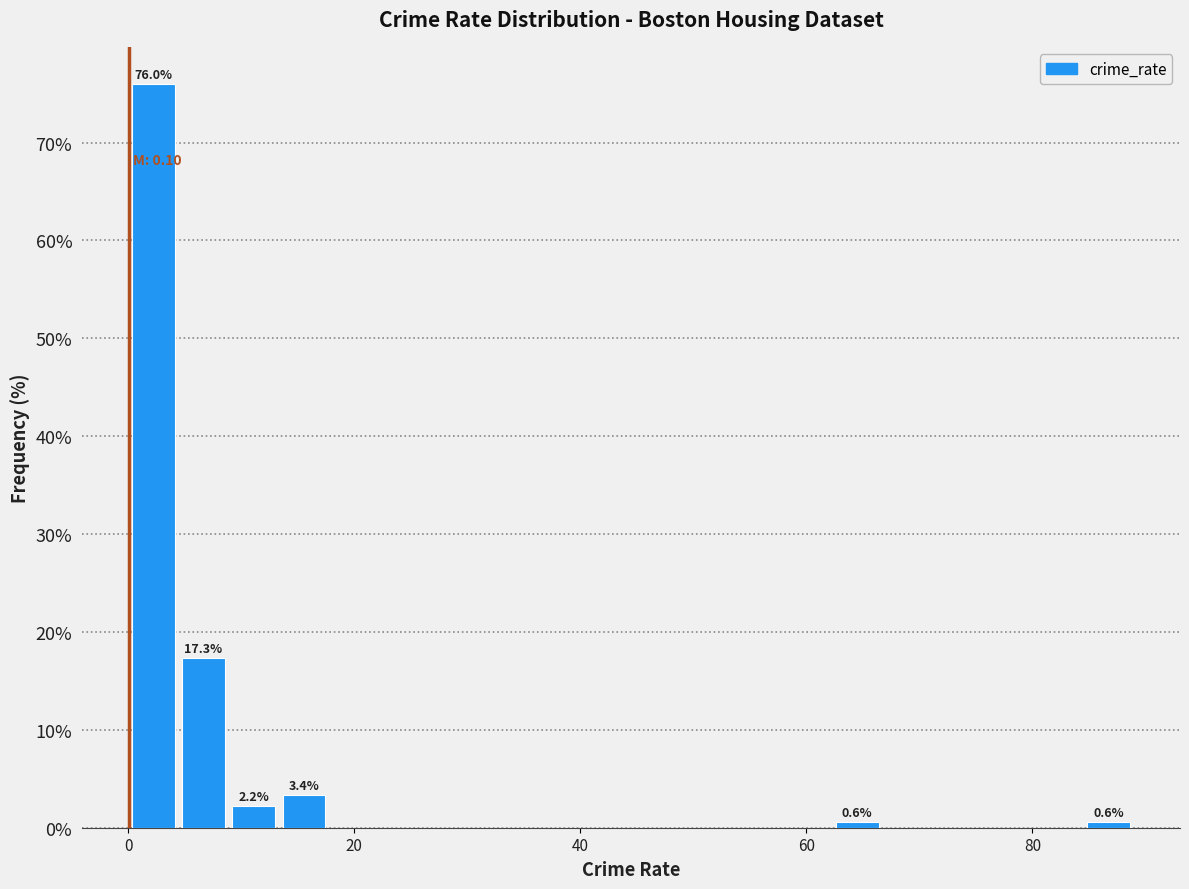

Read against the x-axis, roughly where is the centre of the tallest bar?

2